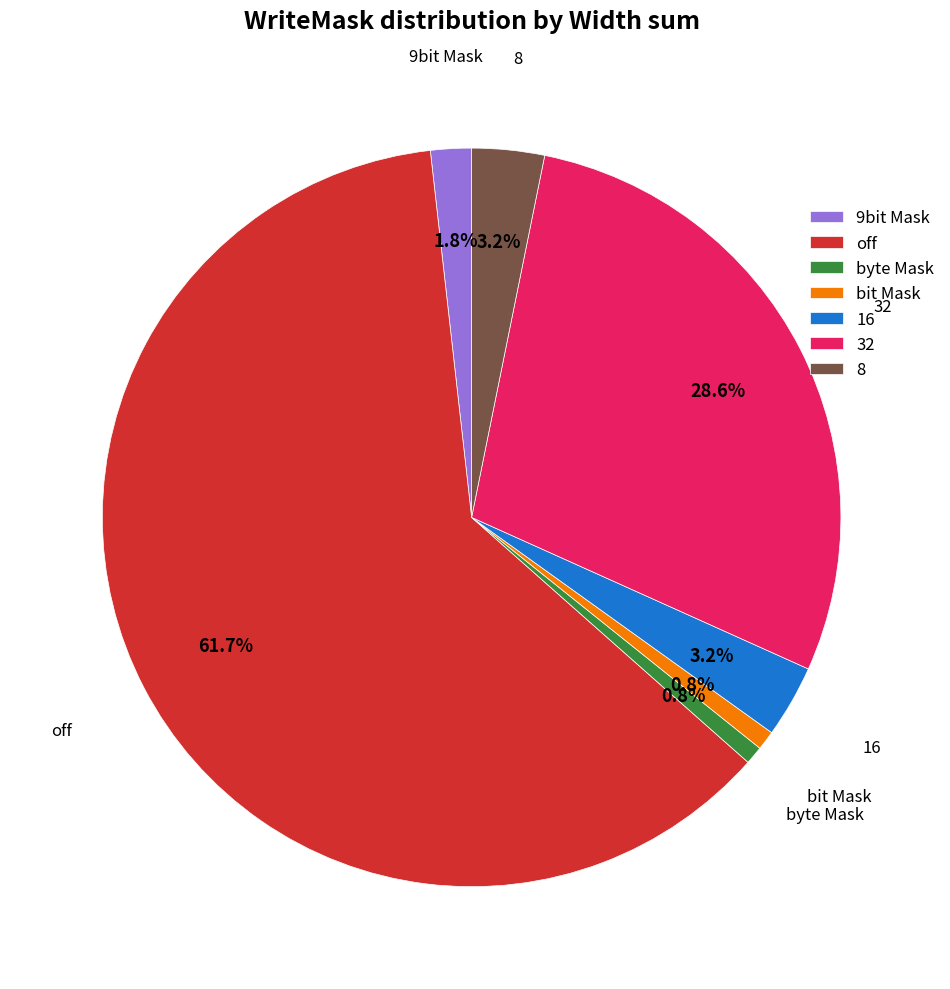

Which has a higher value, 9bit Mask or byte Mask?

9bit Mask